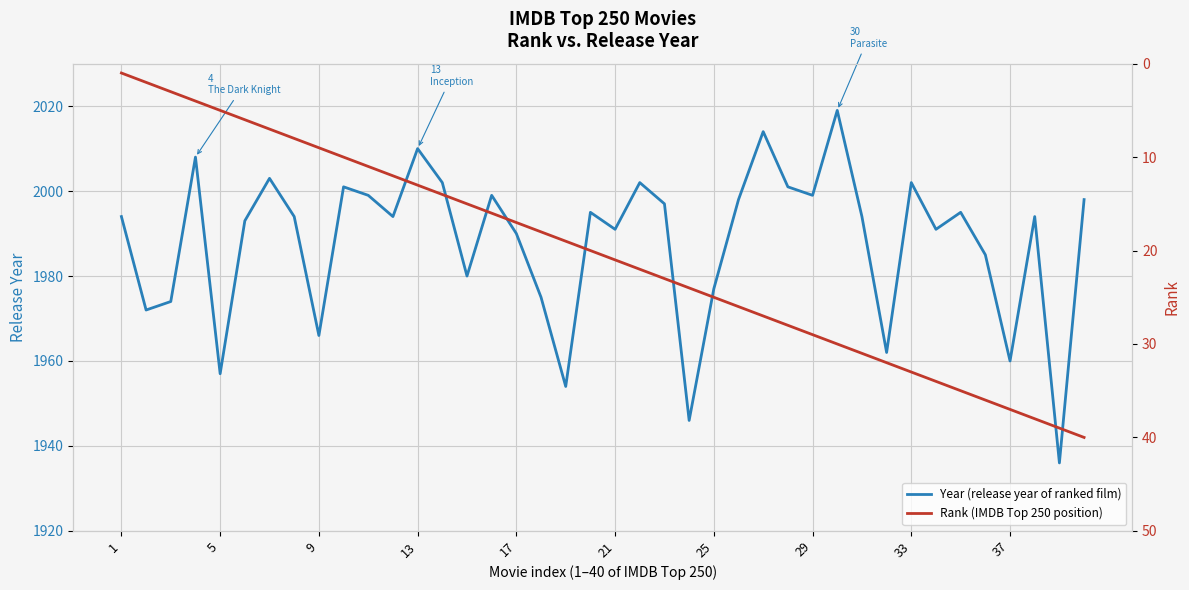

True or false: Rank (IMDB Top 250 position) and Year (release year of ranked film) intersect in this chart.

False